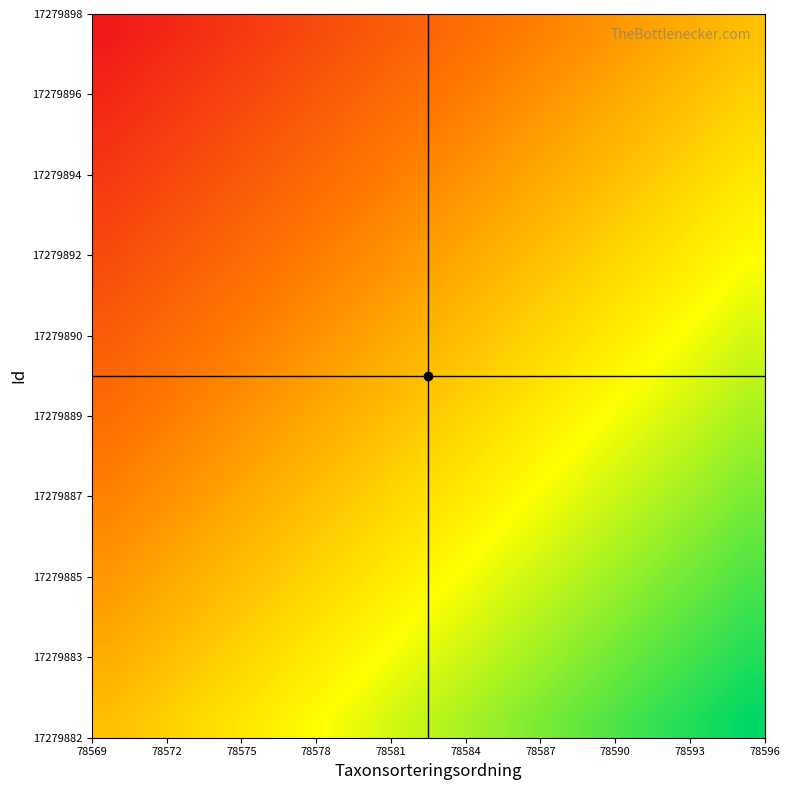

What is the greatest value displayed?

1.0